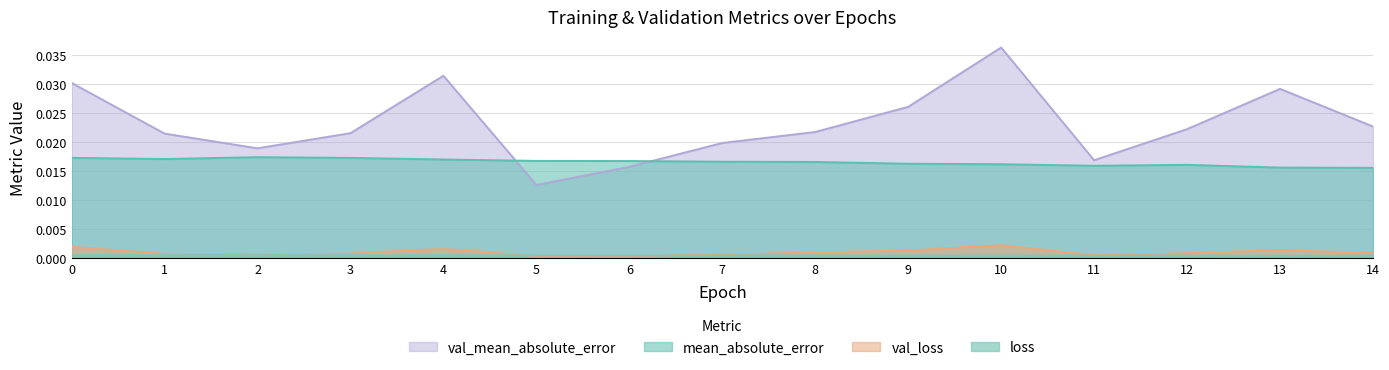

Between 3 and 9, which series saw the biggest shift?

val_mean_absolute_error